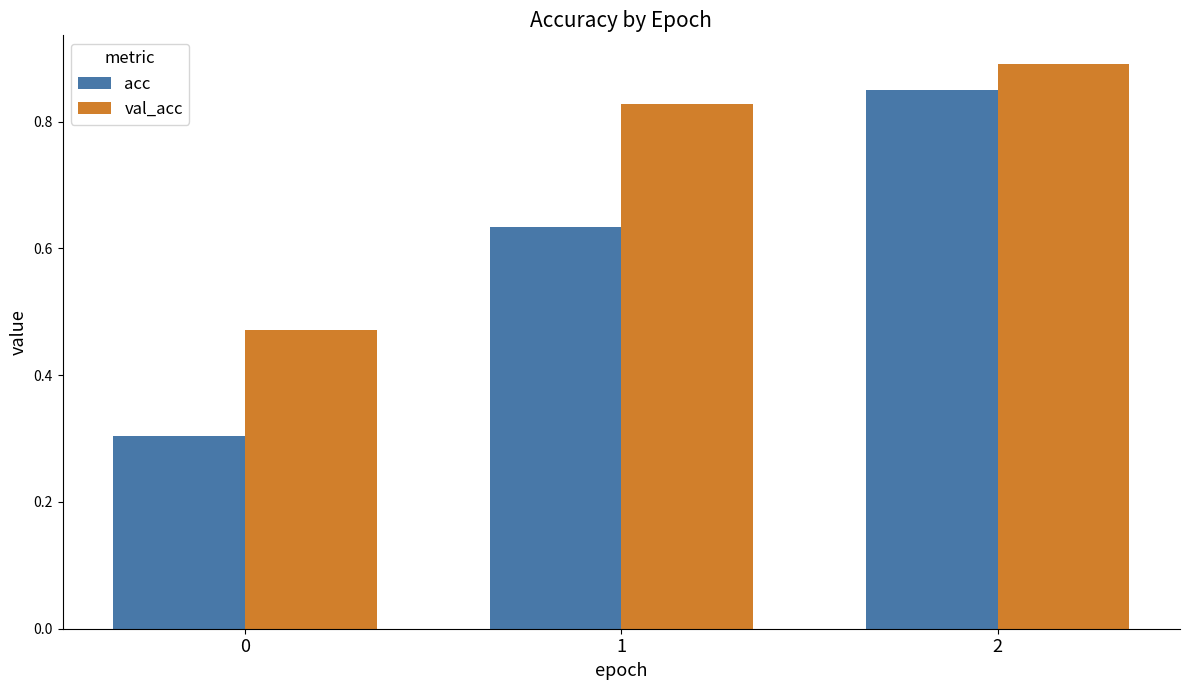

Is it true that acc equals 0.2 at 1?

False